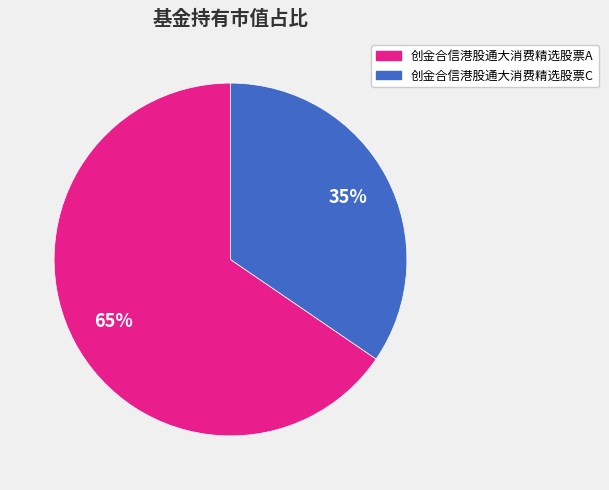

Does 创金合信港股通大消费精选股票C account for over 50% of the chart?

No